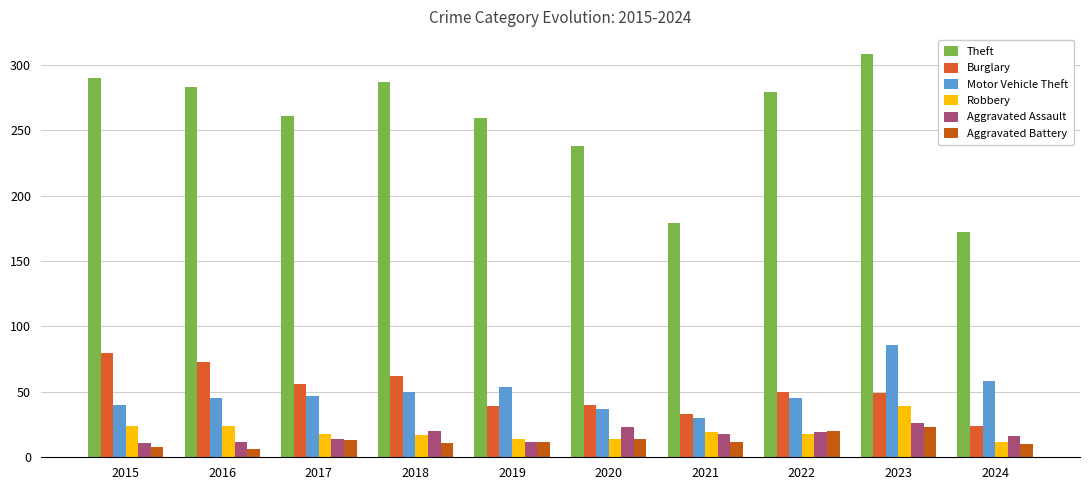

What is the total value across all series at 2017?

409